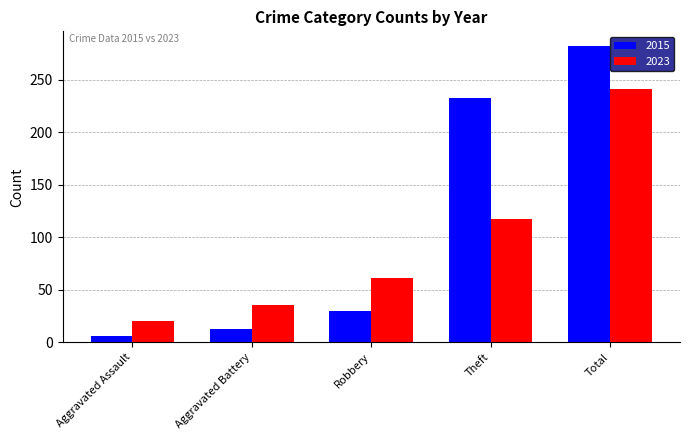

What is the difference between the maximum and minimum values in the 2023 series?

221